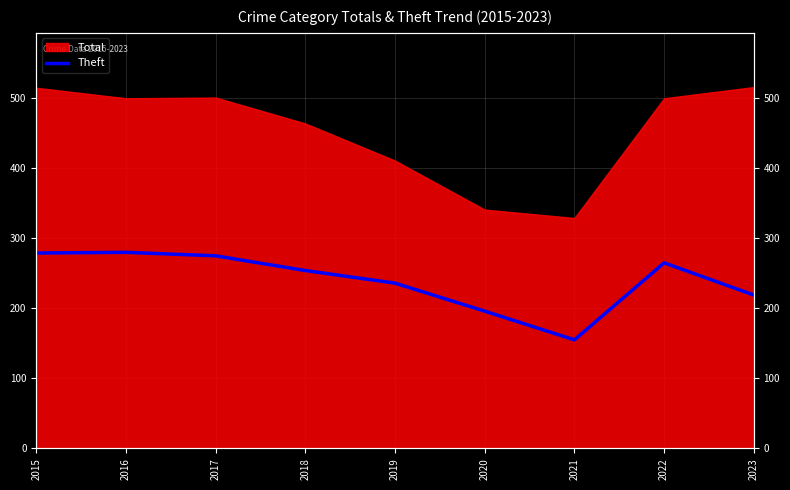

How many data points are less than 254?

4